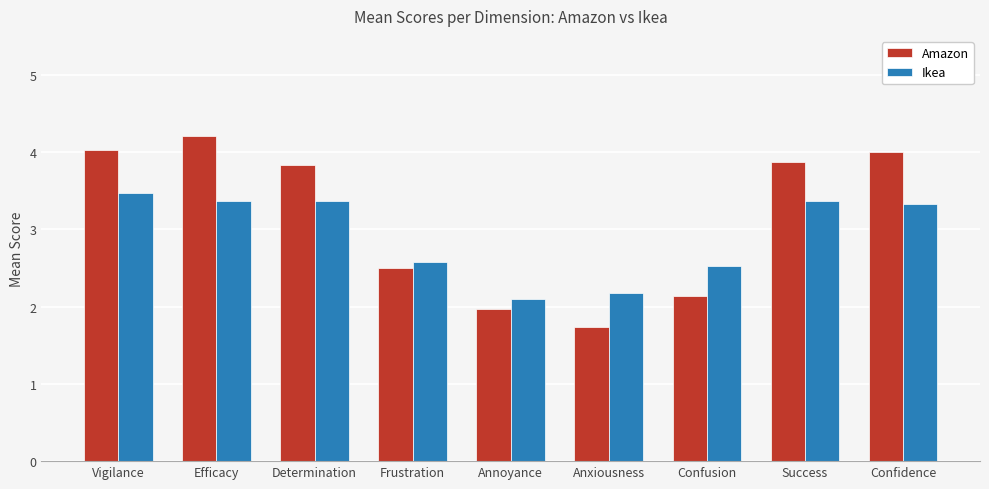

What are all the series names shown in the legend?

Amazon, Ikea